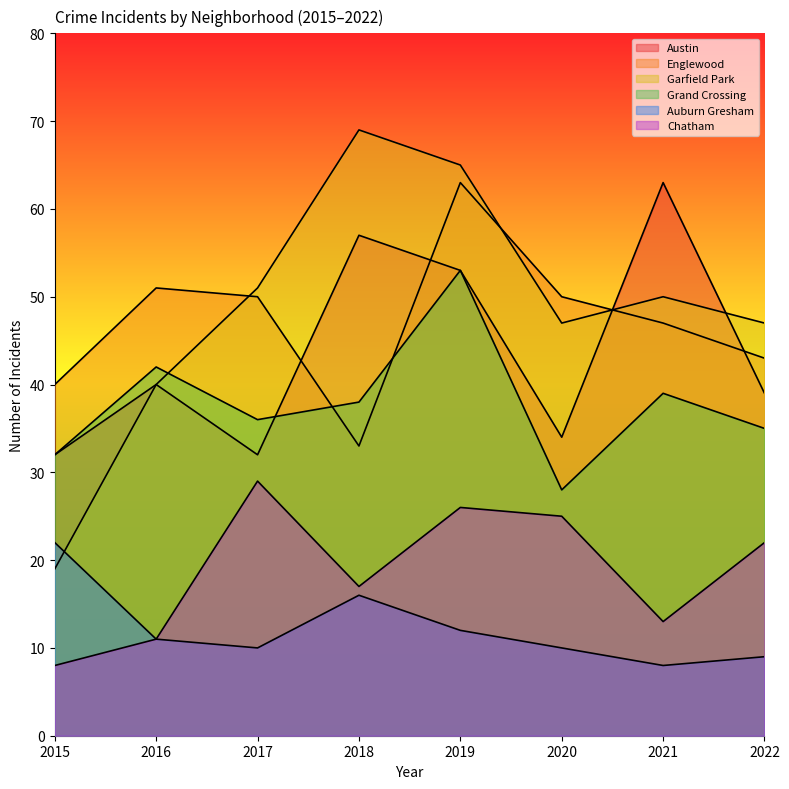

What is the smallest value displayed?

8